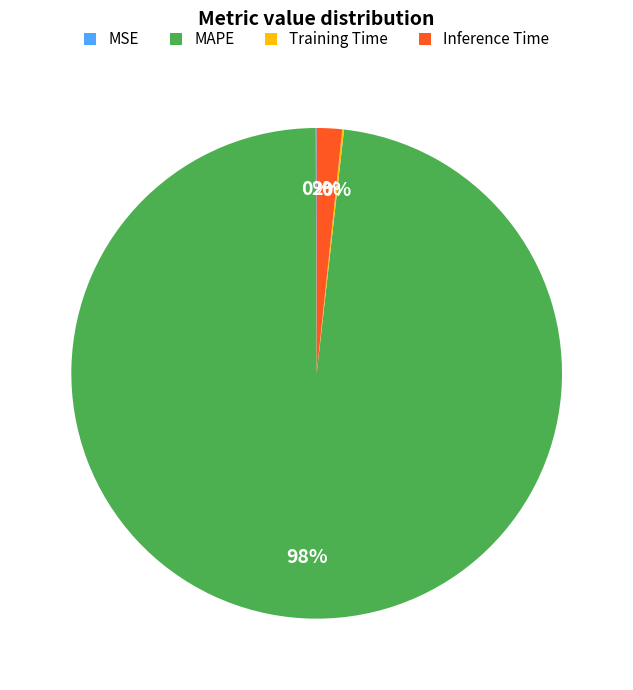

Which category has the biggest portion of the pie?

MAPE